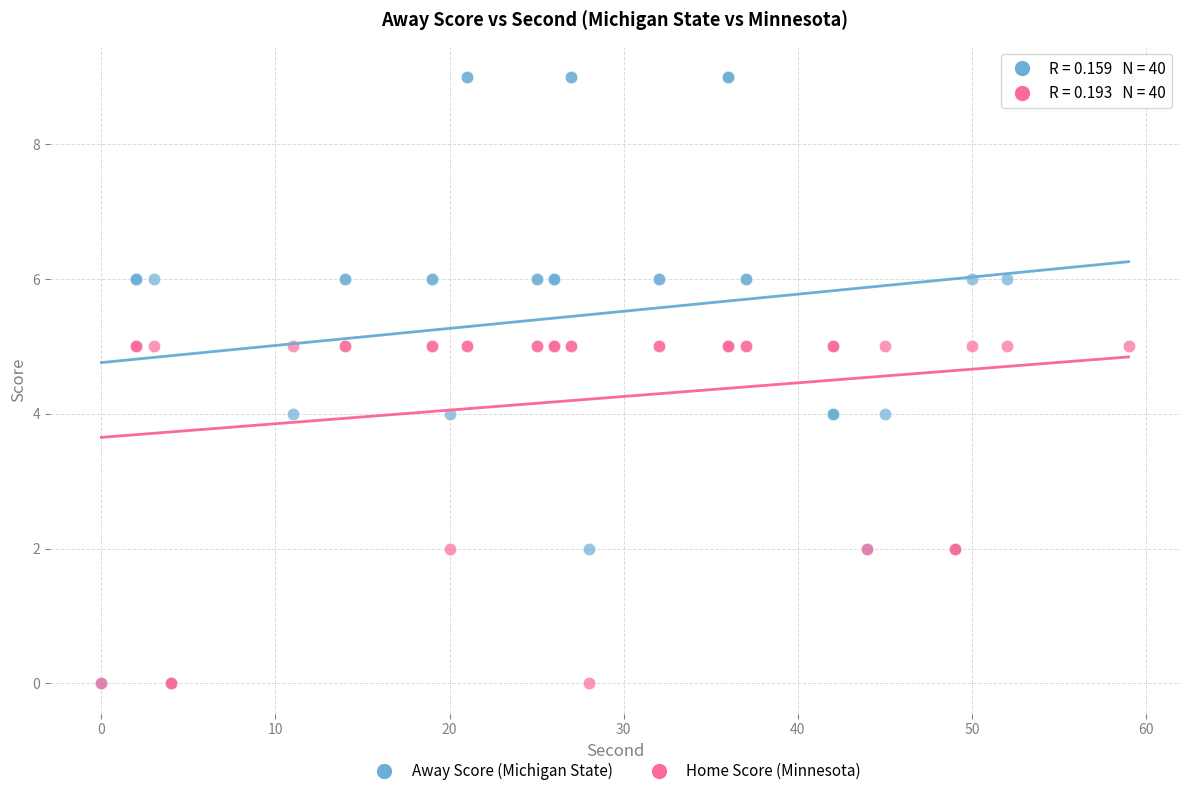

What are all the series names shown in the legend?

Away Score (Michigan State), Home Score (Minnesota)